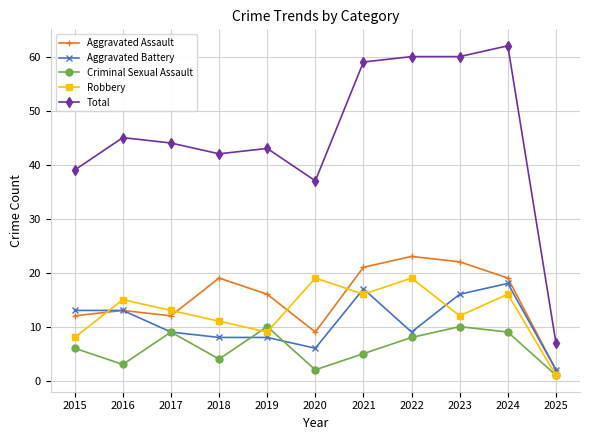

True or false: Criminal Sexual Assault has a value of 4 at 2018.

True